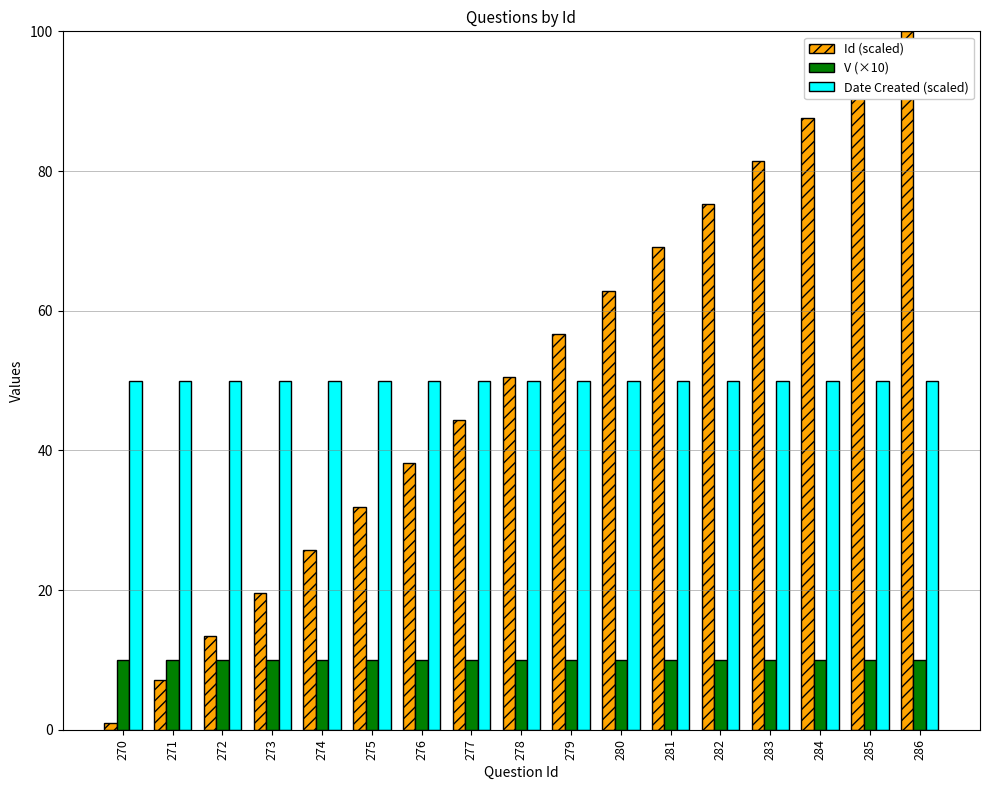

What is the difference between the highest and lowest values at 277?

40.0